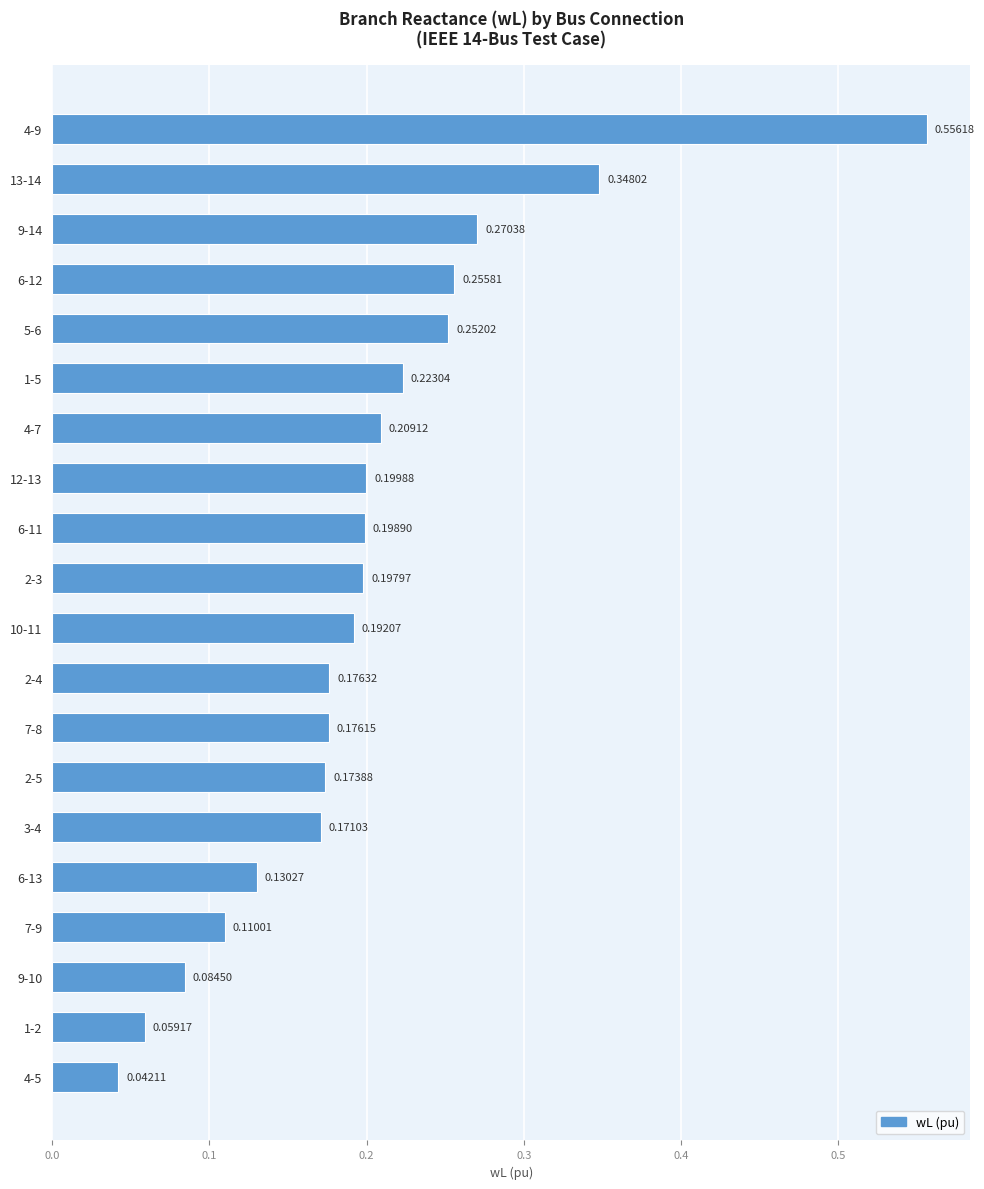

How many bars are there in total?

20